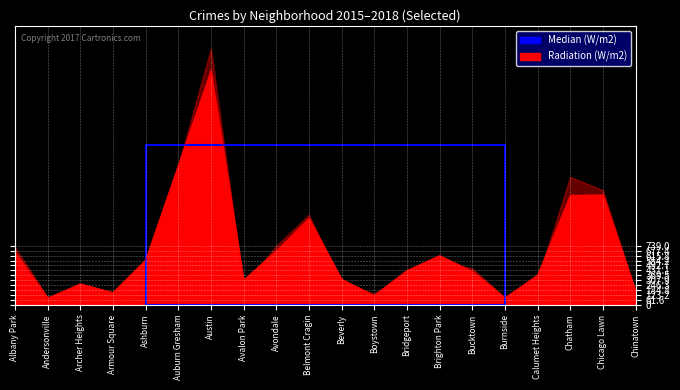

The value at Avondale is 678. True or false?

True